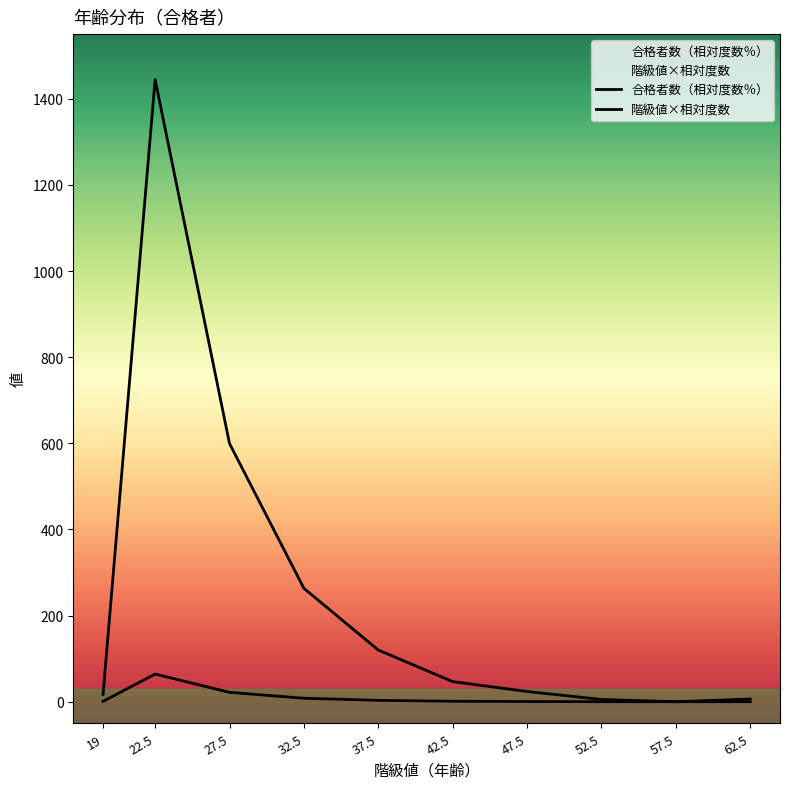

At how many categories does at least one series exceed 73?

4